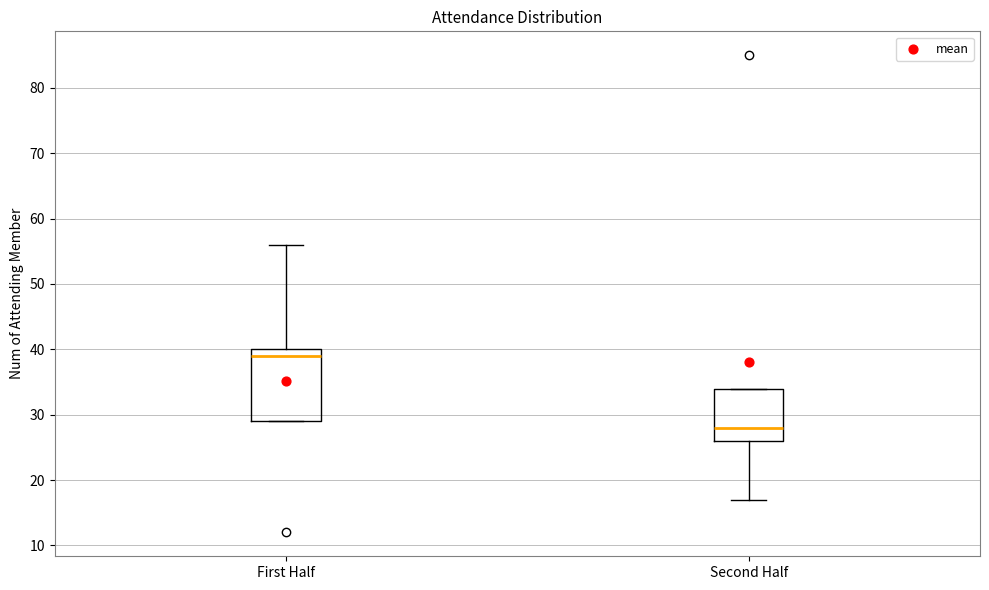

Reading left to right, read every box against the y-axis: the position of its median line, the range the box covers, and the ends of its whiskers. The values are not printed on the chart, so give them approximately, as read against the axis.

First Half: median 39, box 29 to 40, whiskers 29 to 56
Second Half: median 28, box 26 to 34, whiskers 17 to 34